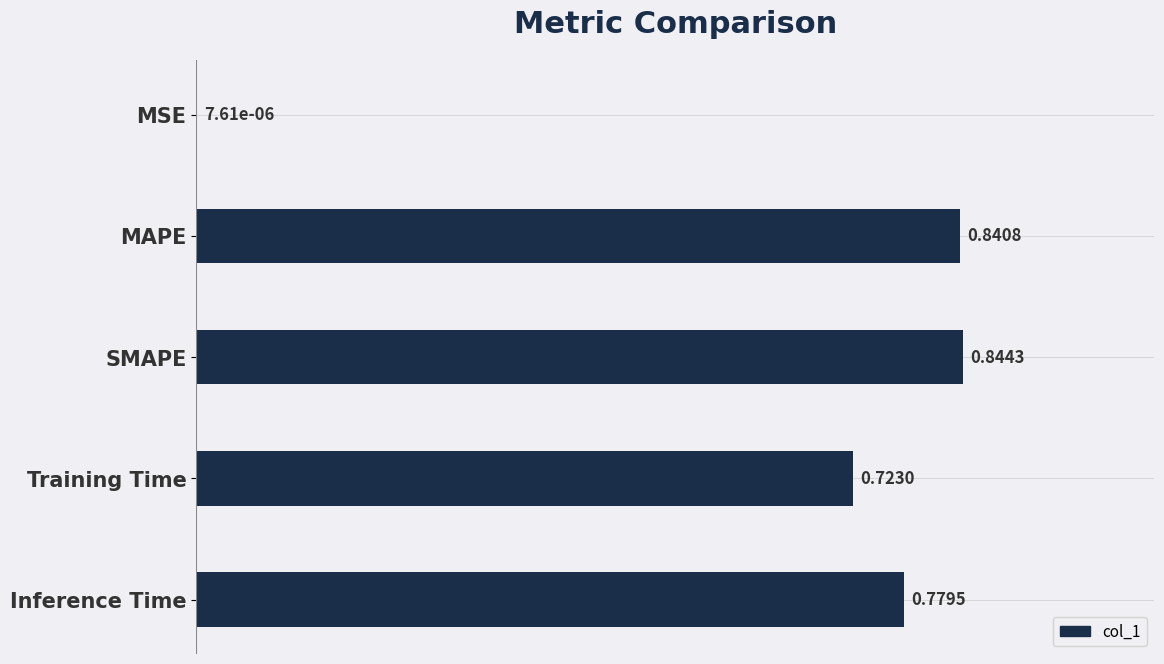

What is the sum of all values?

3.2